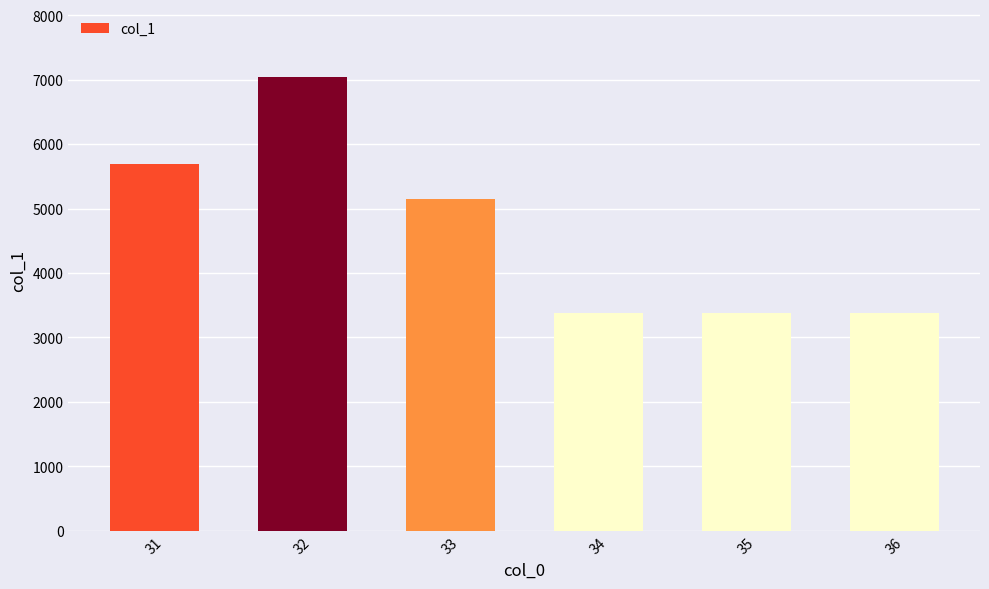

The value at 33 is 7602.9. True or false?

False